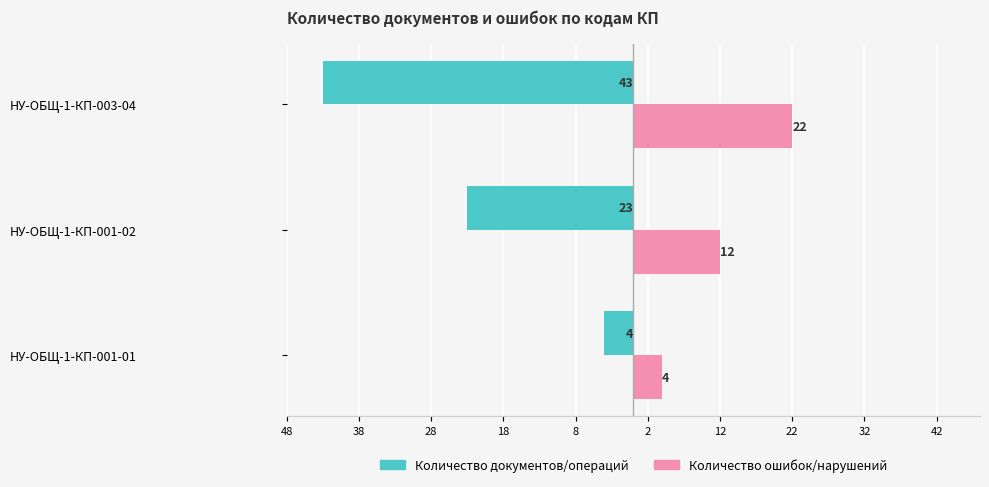

What are all the series names shown in the legend?

Количество документов/операций, Количество ошибок/нарушений